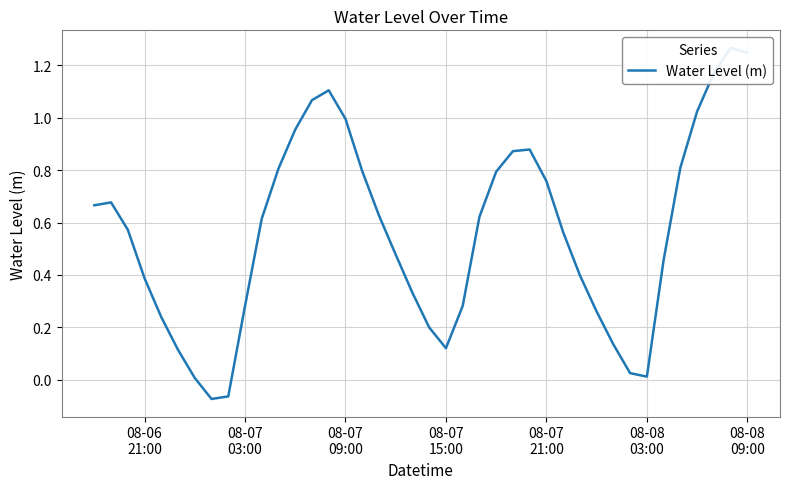

What is the difference between the maximum and minimum values?

1.3